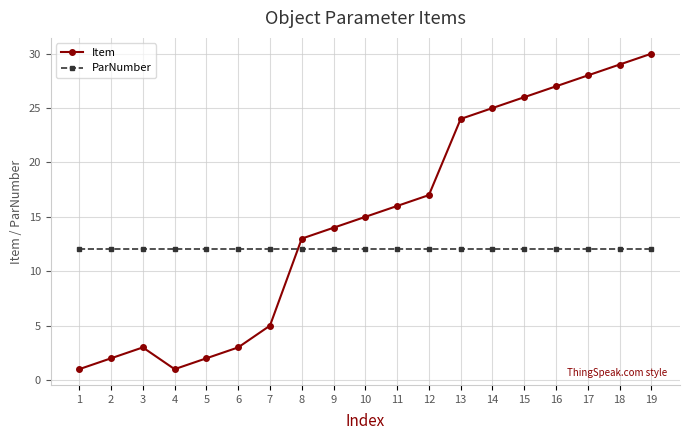

What is the sum of the ParNumber values at 6 and 3?

24